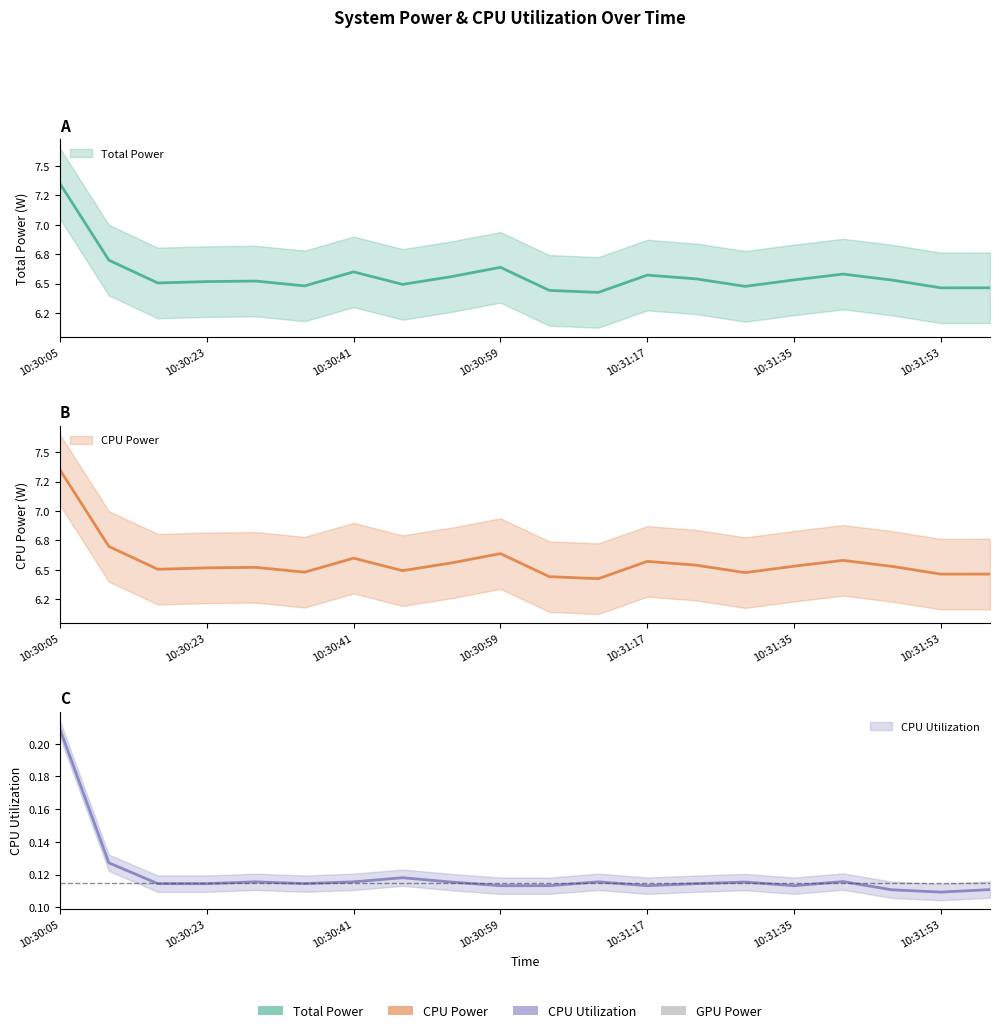

How many distinct data groups are displayed?

3